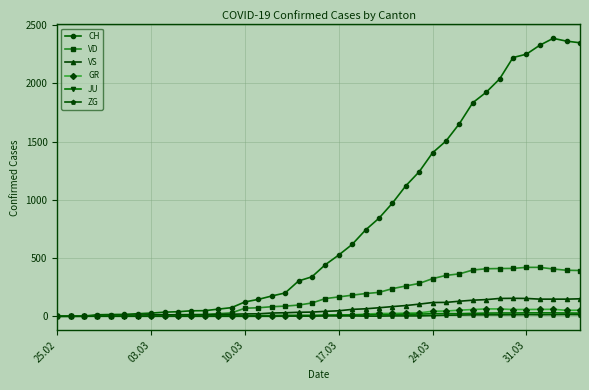

At how many categories does at least one series exceed 1451?

11